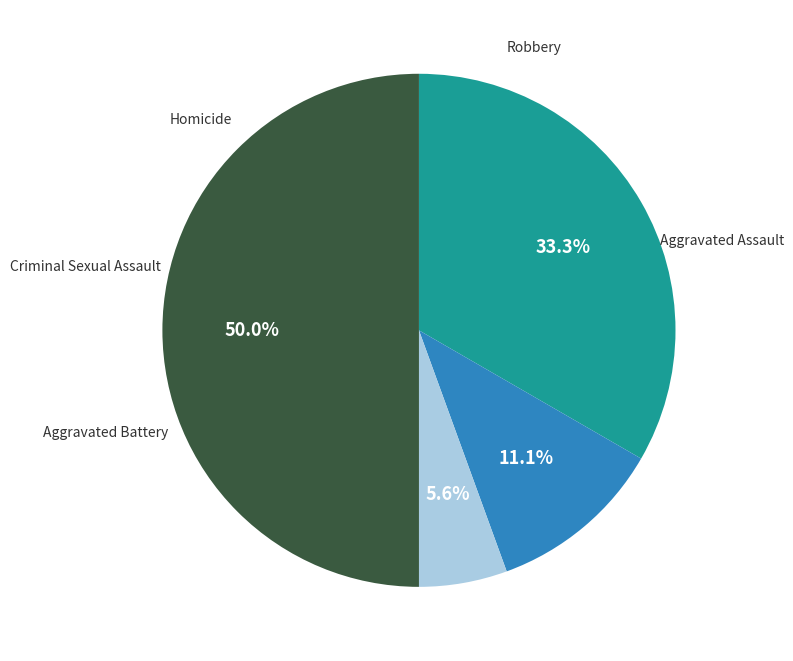

To the nearest percent, what is the difference between the largest and smallest slice percentages?

50%